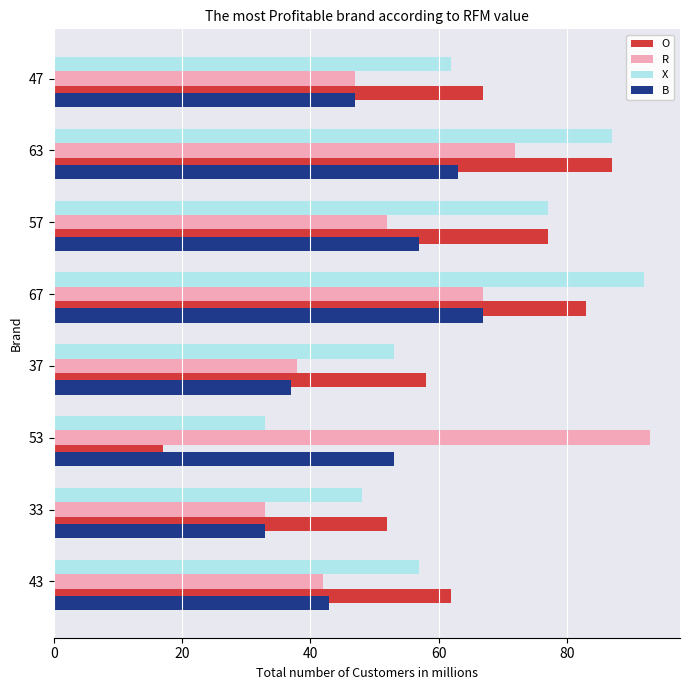

What is the difference between the second highest and second lowest values in the O series?

31